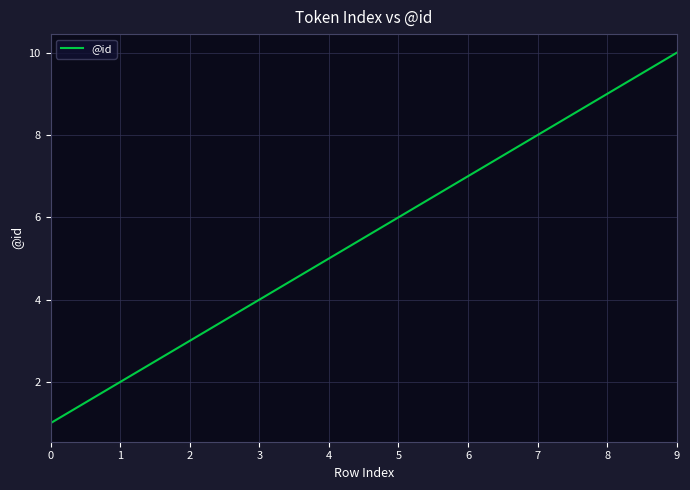

Read the value at 9.

10